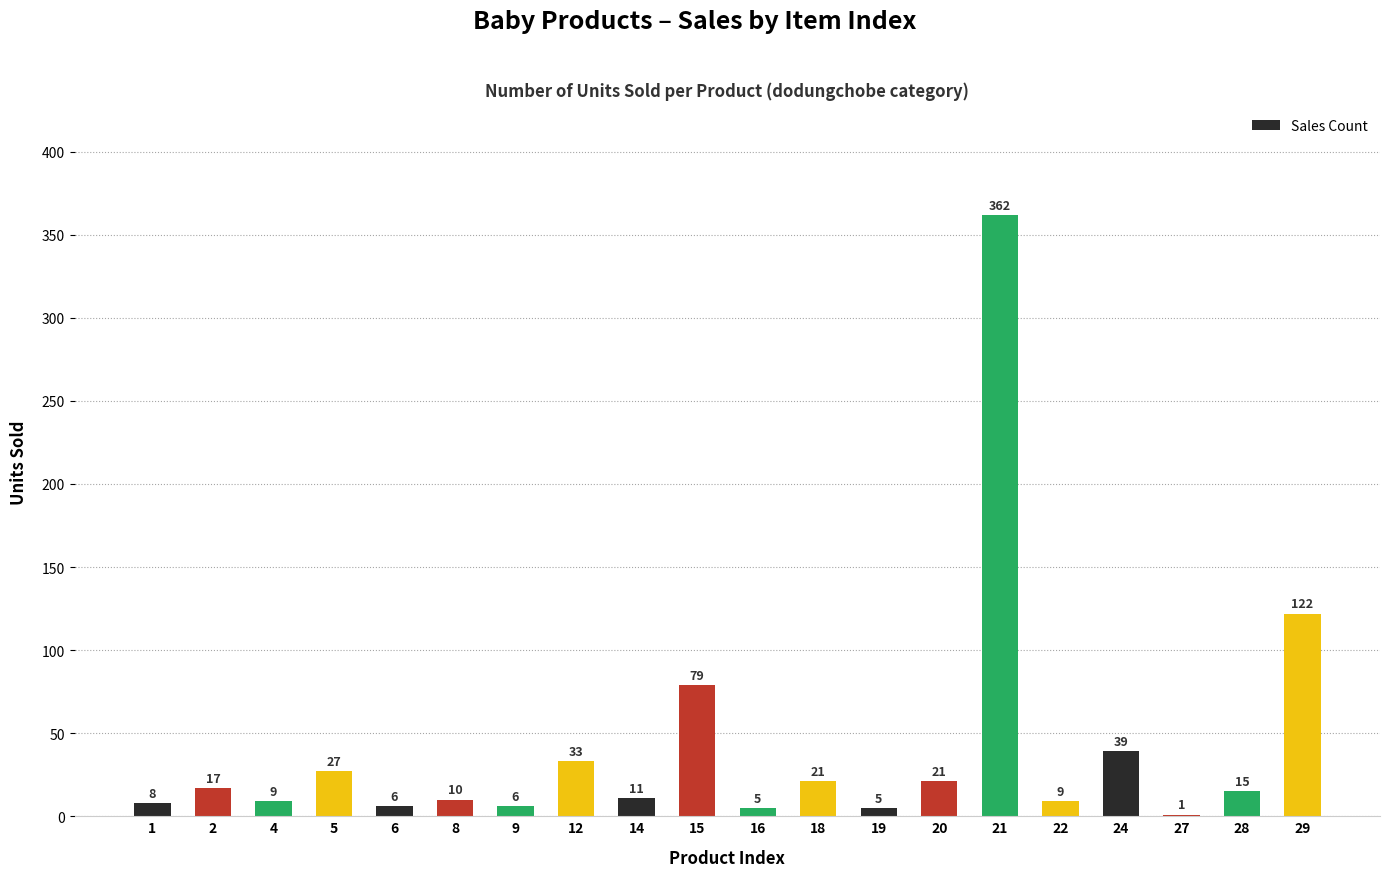

Where is the data nearest to the value 181?

29